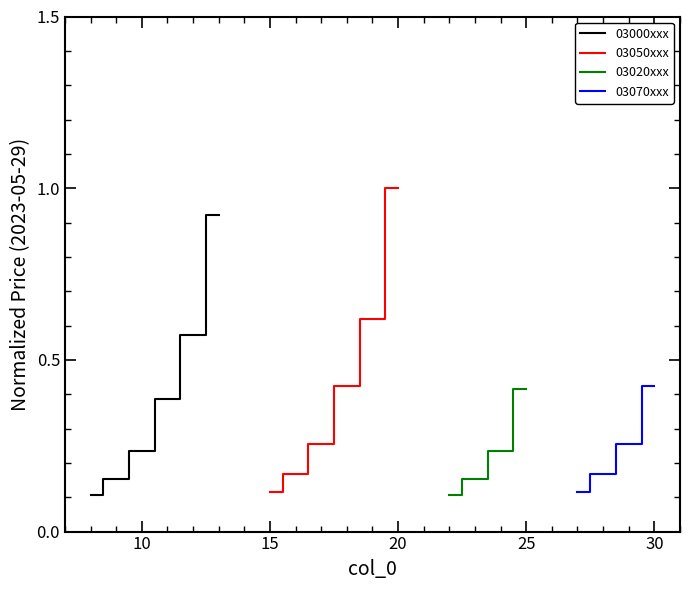

The value of 03050xxx at 20 is 0.3. True or false?

False